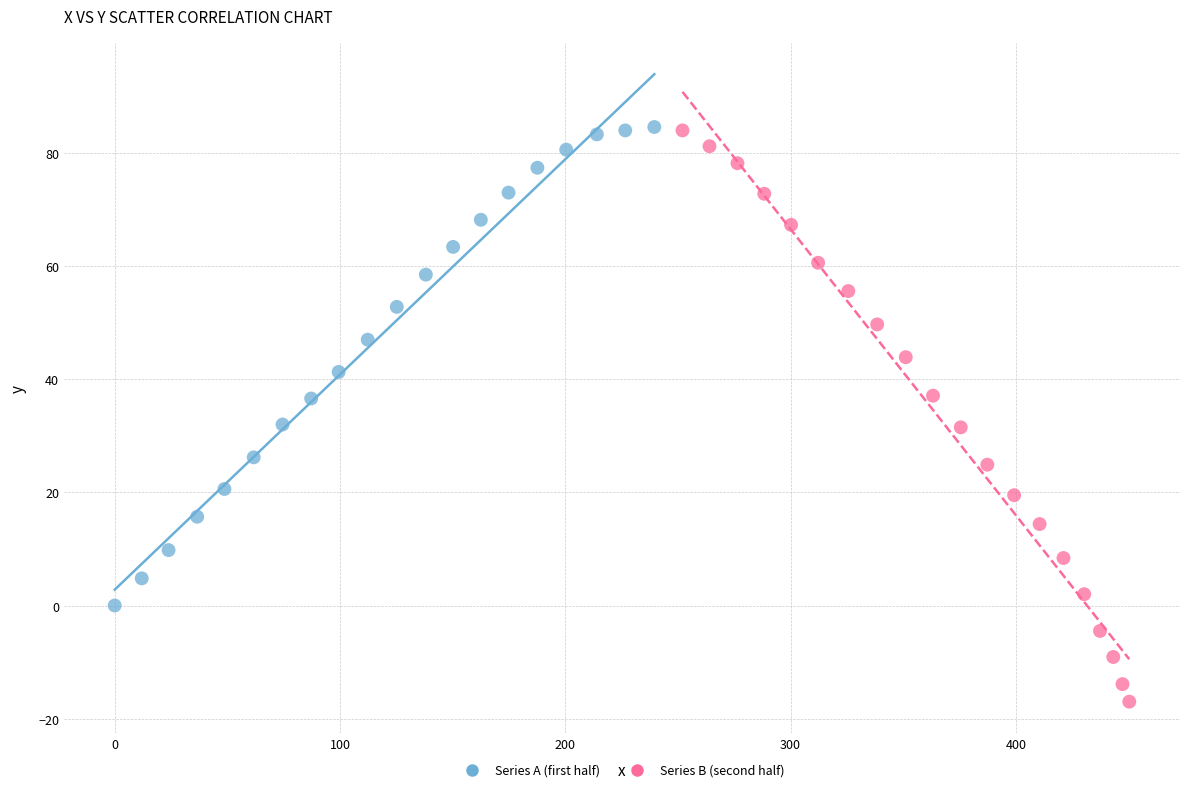

What are all the series names shown in the legend?

Series A (first half), Series B (second half)